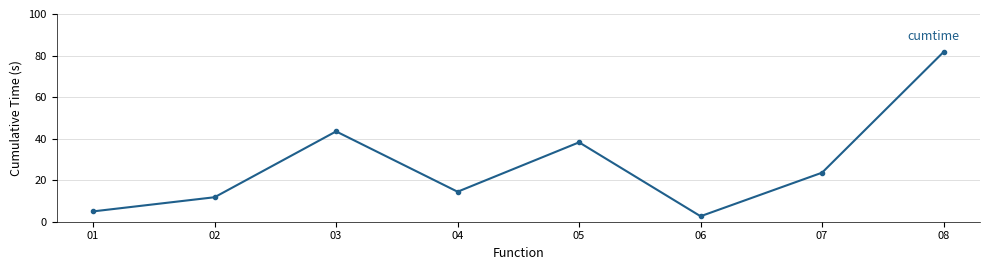

Reading left to right, extract all data points from this chart.

01=5.0	02=11.8	03=43.5	04=14.4	05=38.2	06=2.6	07=23.6	08=81.7